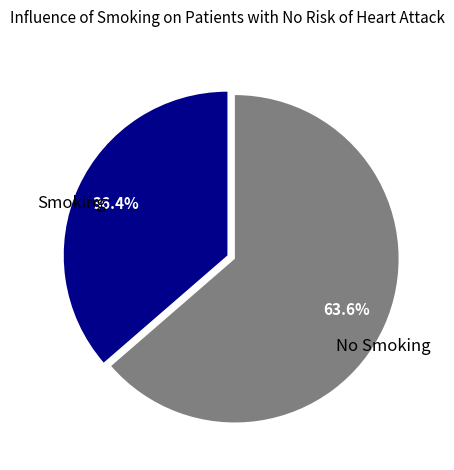

Which has a higher value, No Smoking or Smoking?

No Smoking